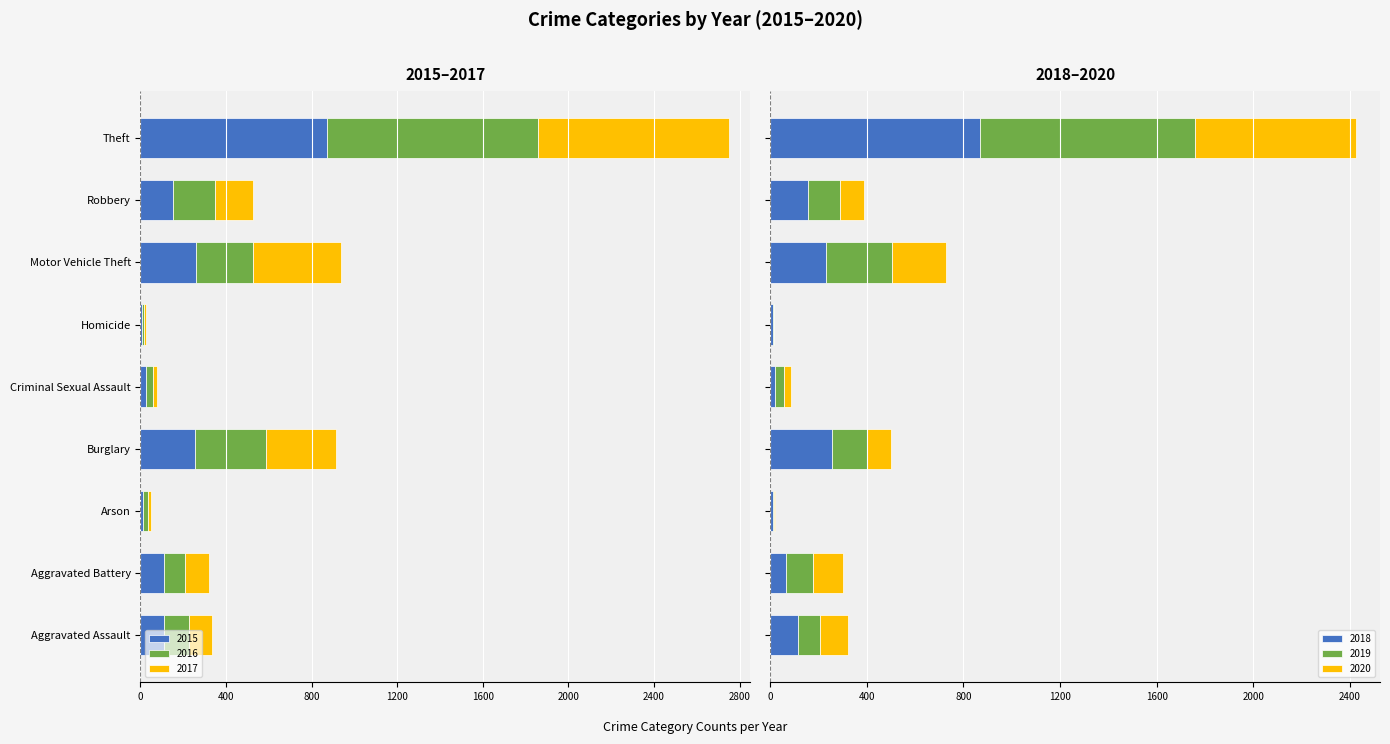

What is the sum of the 2019 values at Aggravated Battery and Homicide?

113